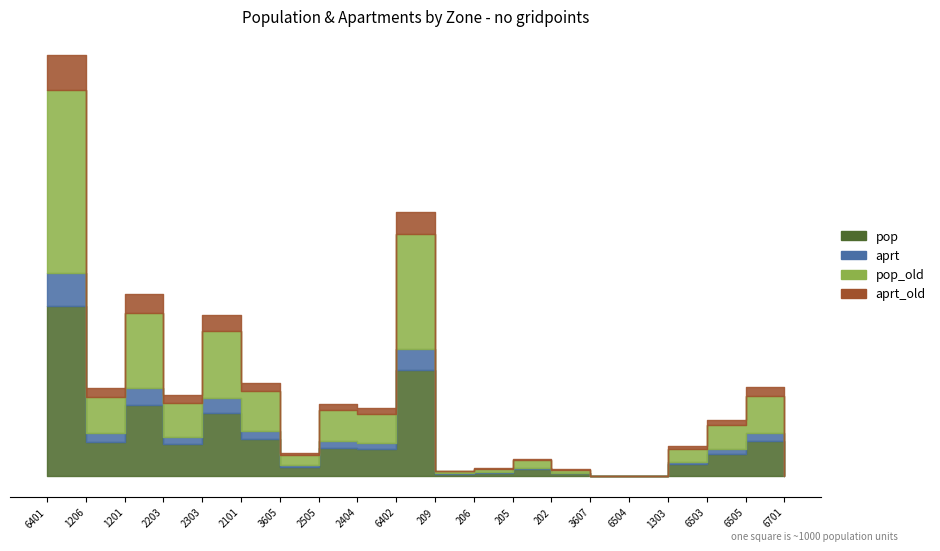

Reading left to right, extract all data points from this chart.

pop: 6401=36214.0	1206=7330.0	1201=15082.3	2203=6747.4	2303=13391.5	2101=7988.5	3605=1916.8	2505=6082.9	2404=5724.0	6402=22682.0	209=474.6	206=688.5	205=1495.3	202=569.8	3607=0.0	6504=0.0	1303=2505.2	6503=4770.2	6505=7499.5	6701=0.0
aprt: 6401=6960.5	1206=1761.2	1201=3642.1	2203=1633.3	2303=3174.7	2101=1576.2	3605=484.2	2505=1373.1	2404=1286.7	6402=4458.1	209=100.0	206=143.4	205=311.2	202=119.6	3607=0.0	6504=0.0	1303=556.7	6503=1060.0	6505=1666.5	6701=0.0
pop_old: 6401=39041.8	1206=7808.1	1201=16066.2	2203=7190.1	2303=14293.4	2101=8560.0	3605=2037.3	2505=6514.3	2404=6130.0	6402=24299.7	209=499.5	206=724.6	205=1573.8	202=599.6	3607=0.0	6504=0.0	1303=2656.5	6503=5080.1	6505=7986.8	6701=0.0
aprt_old: 6401=7504.0	1206=1876.1	1201=3879.7	2203=1740.4	2303=3388.5	2101=1688.9	3605=514.7	2505=1470.5	2404=1377.9	6402=4776.1	209=105.3	206=150.9	205=327.6	202=125.9	3607=0.0	6504=0.0	1303=590.3	6503=1128.9	6505=1774.8	6701=0.0